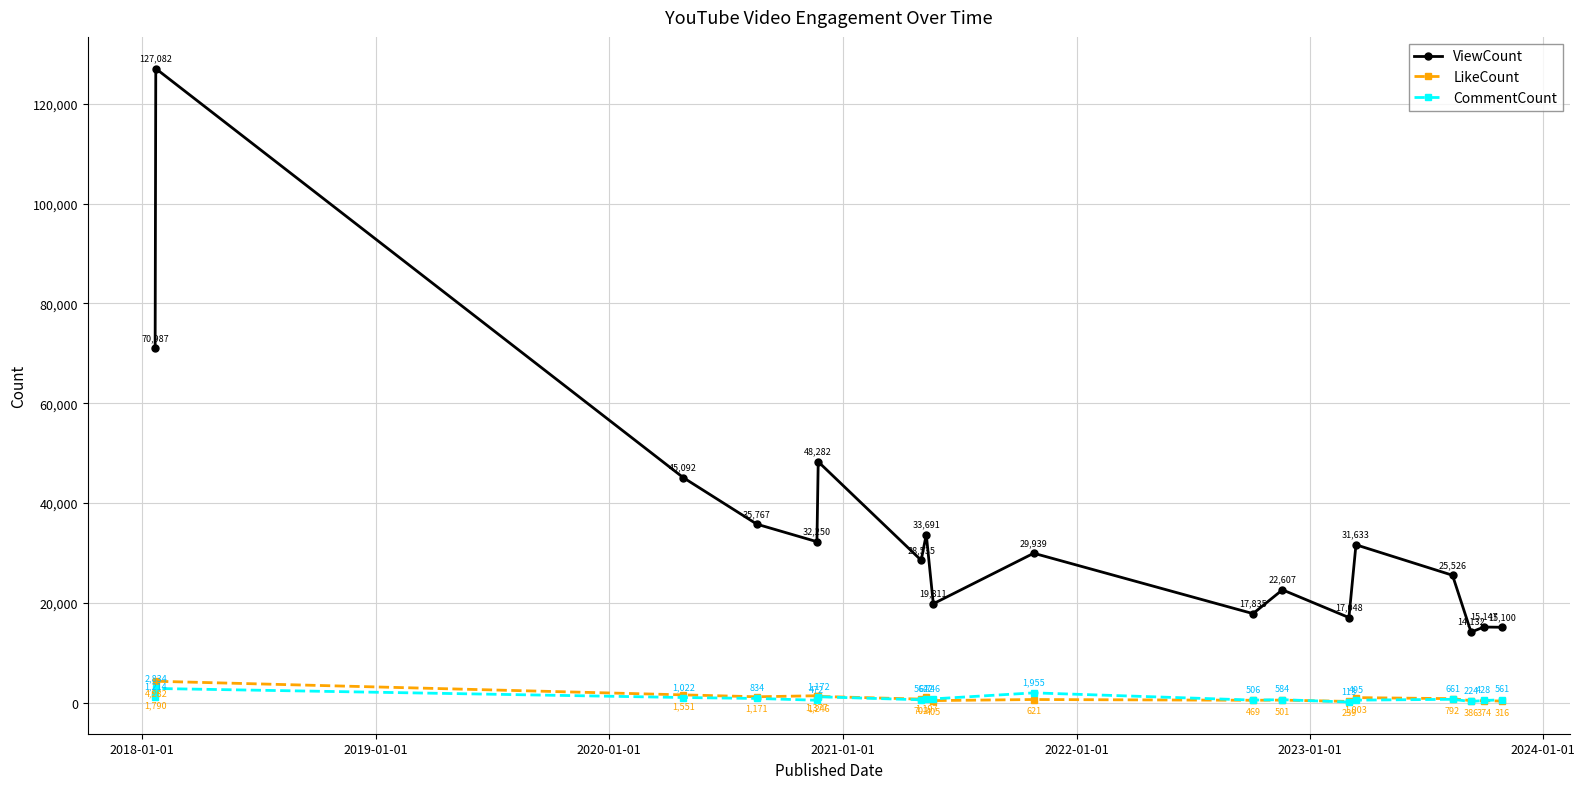

What is the difference between the second highest and second lowest values in the CommentCount series?

1731